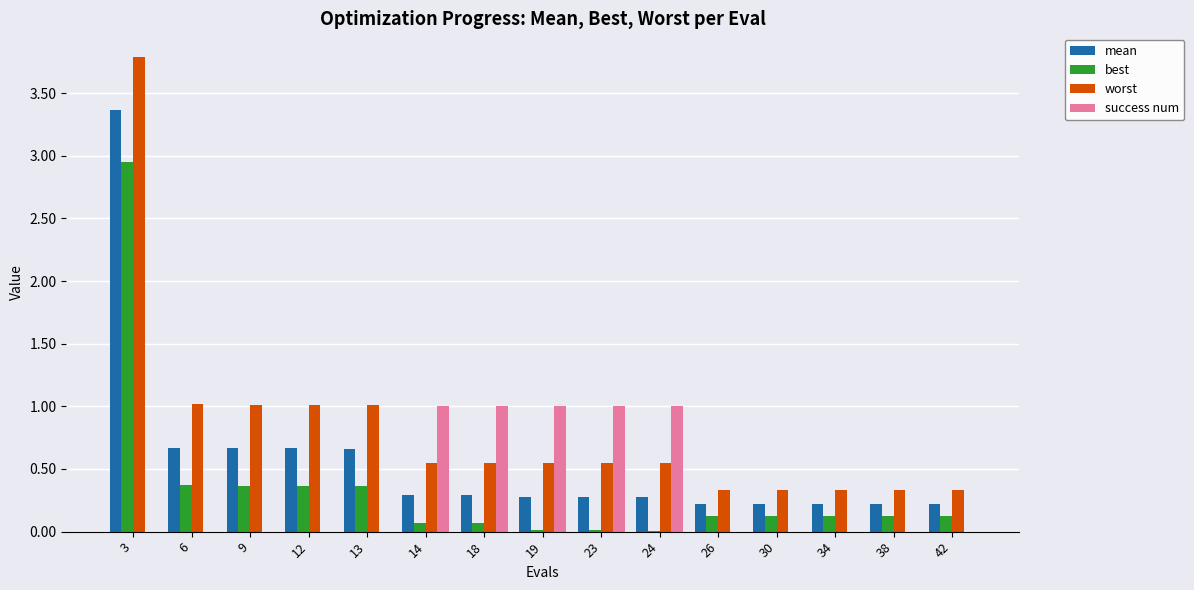

True or false: success num has a value of 0.7 at 26.

False